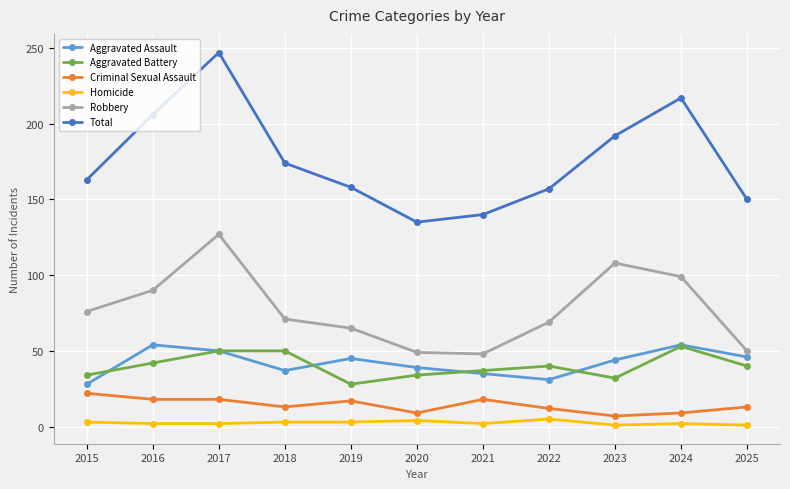

How many series are shown in this chart?

6